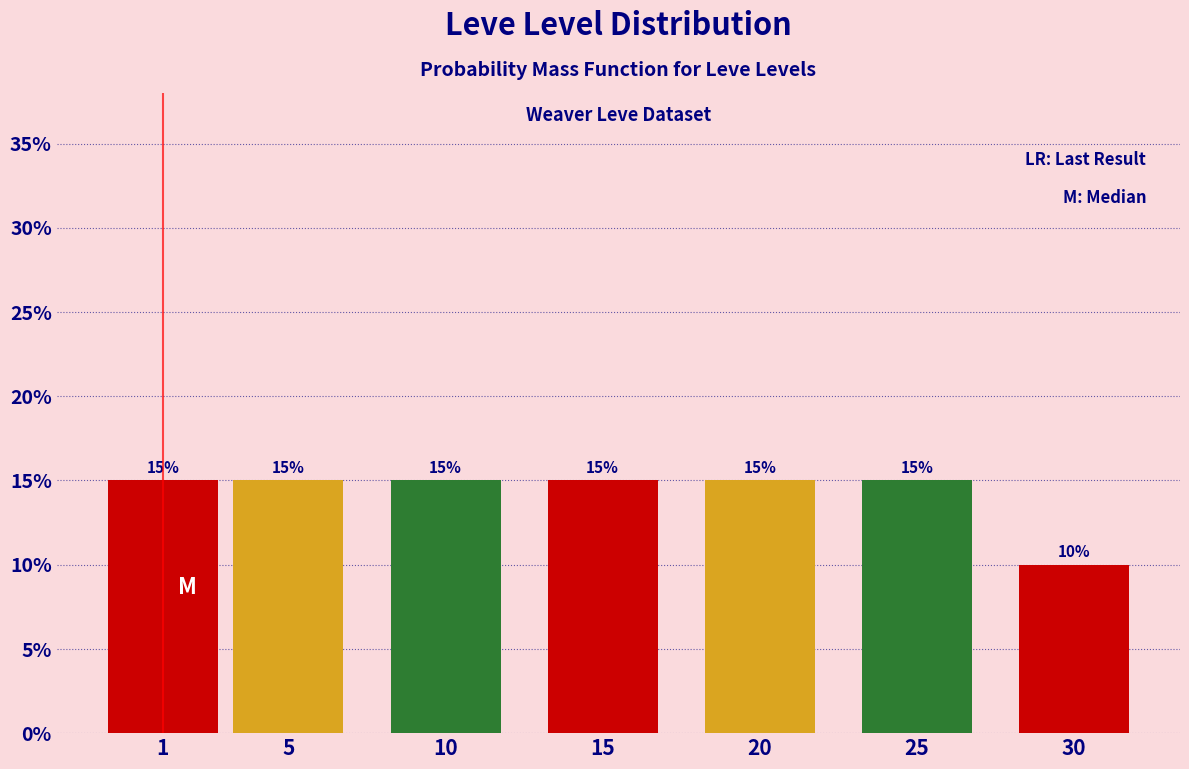

Reading left to right, transcribe all the data shown in this chart.

15	15	15	15	15	15	10